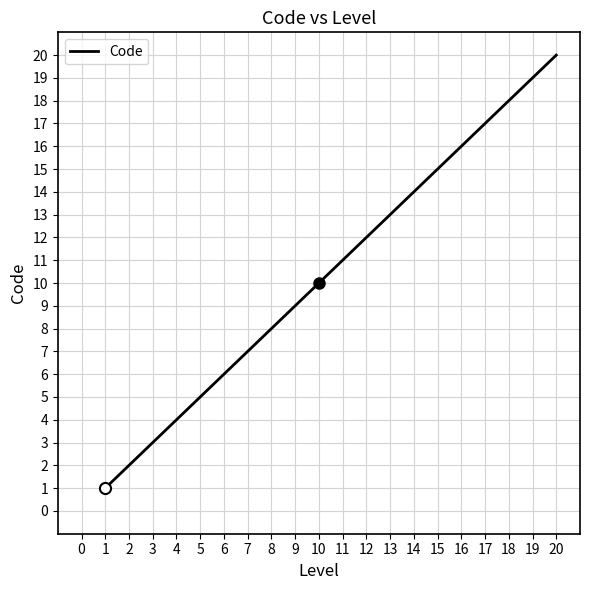

What is the sum of all values?

210